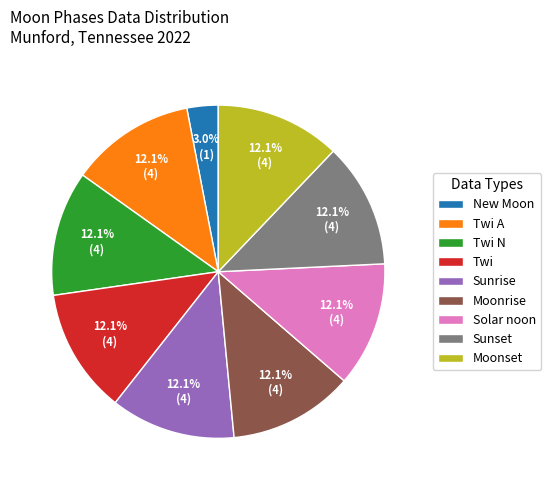

Is Moonrise the majority of the pie?

No